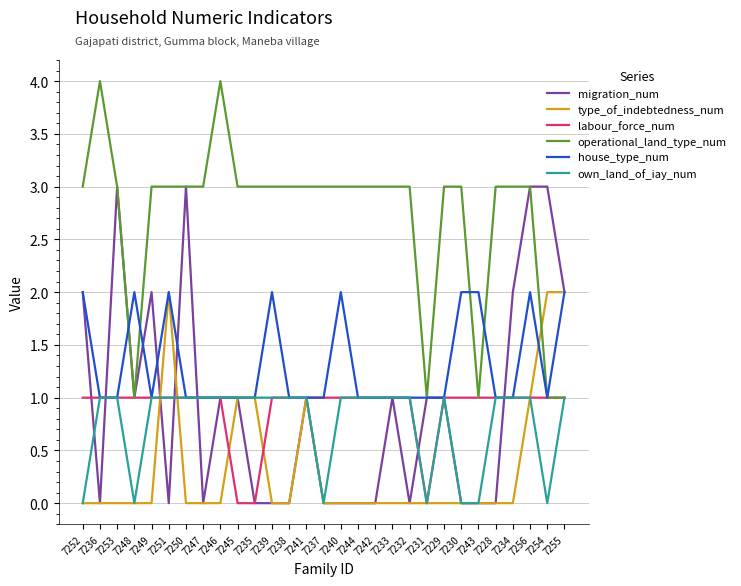

What position from the left is 7233?

19